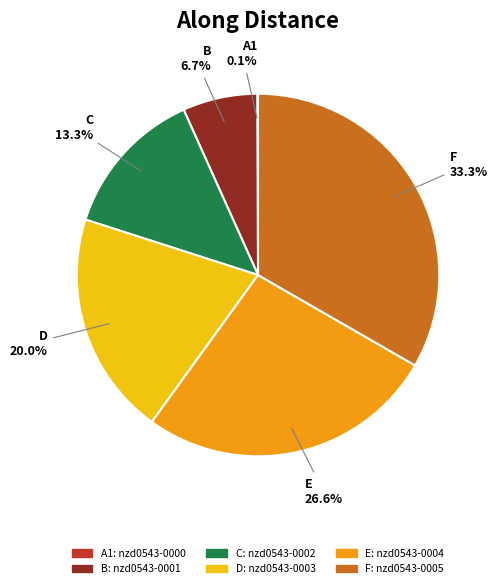

Does any single category account for the majority?

No